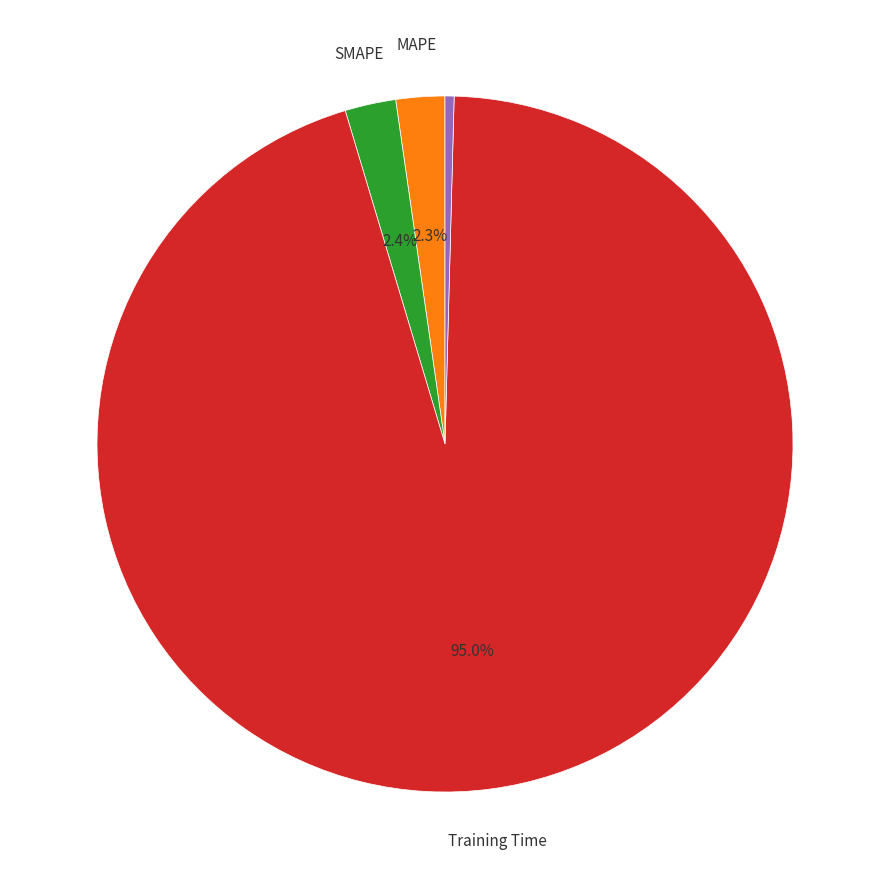

Does any single category account for the majority?

Yes